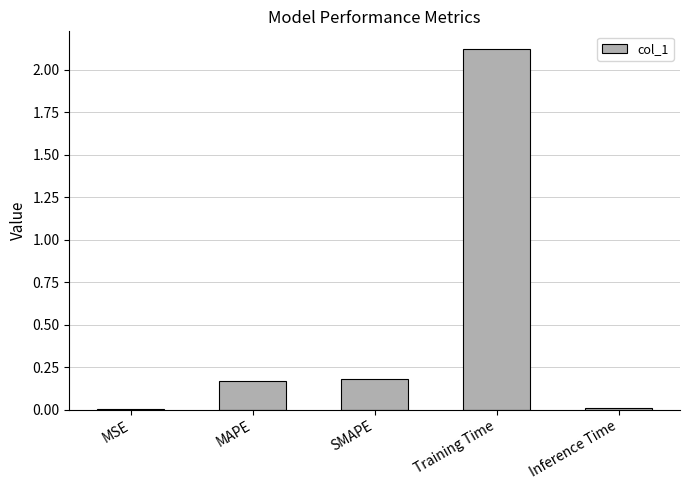

At which category does the chart reach its peak across all series?

Training Time